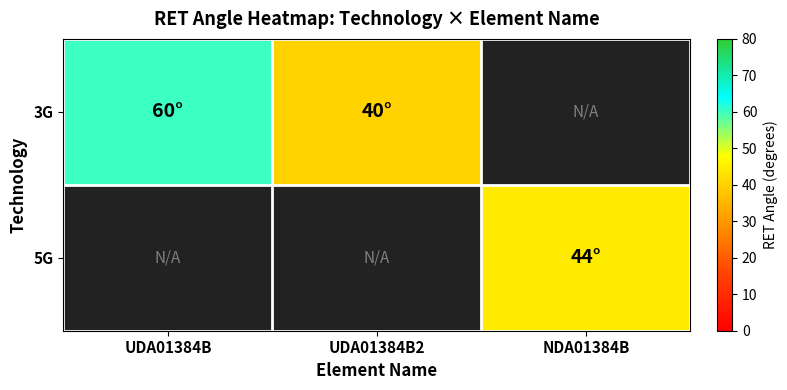

The value of 3G at UDA01384B is 60.0. True or false?

True